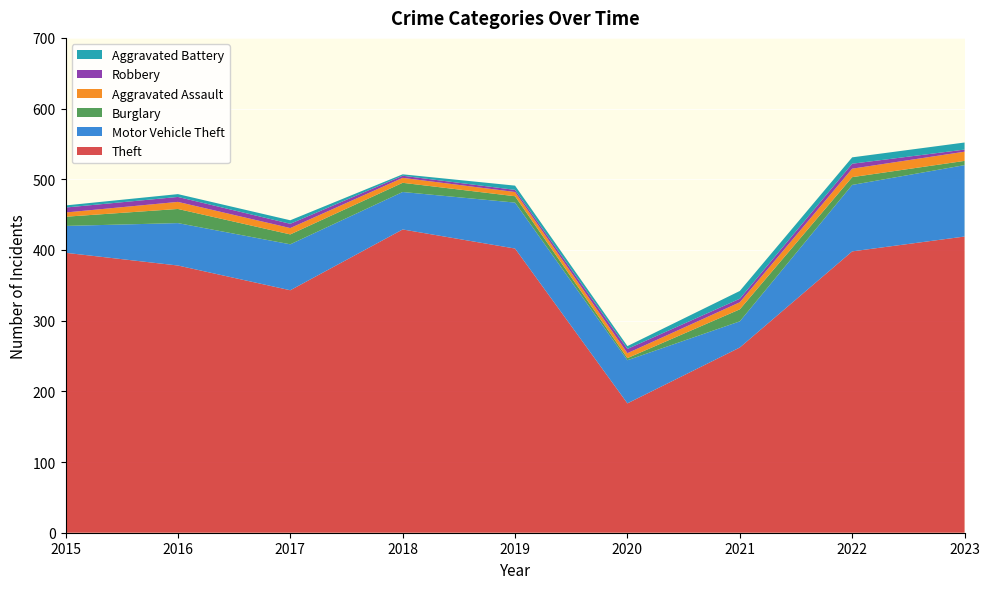

Reading right to left, transcribe all the data shown in this chart.

Theft: 419	398	262	183	402	429	343	378	396
Motor Vehicle Theft: 101	94	37	61	65	53	65	60	38
Burglary: 6	11	17	3	9	13	14	20	13
Aggravated Assault: 13	12	10	7	6	7	9	10	6
Robbery: 3	7	5	6	3	3	6	7	7
Aggravated Battery: 10	9	11	4	6	2	5	4	3